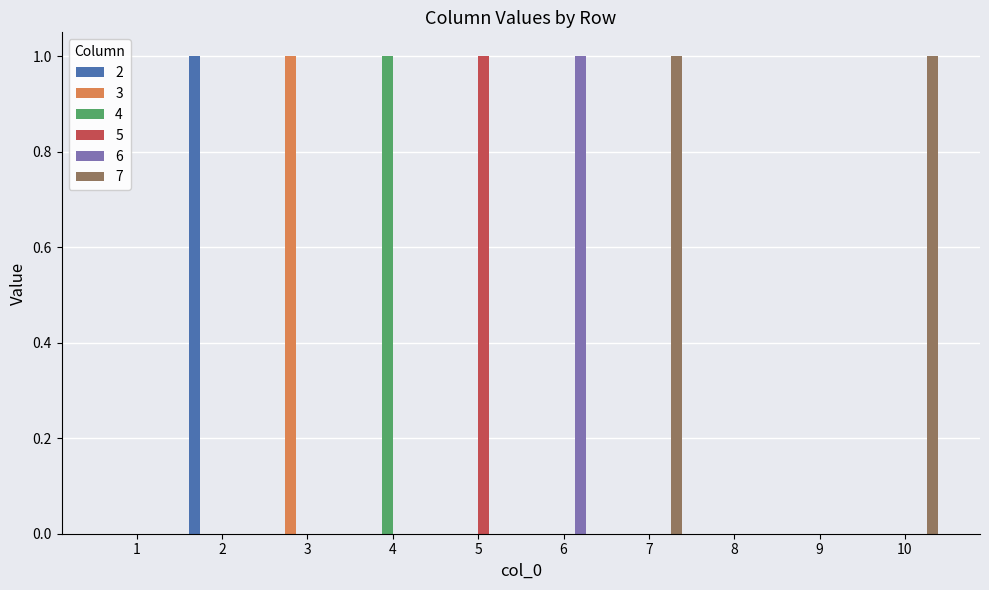

How many groups of bars are there?

10